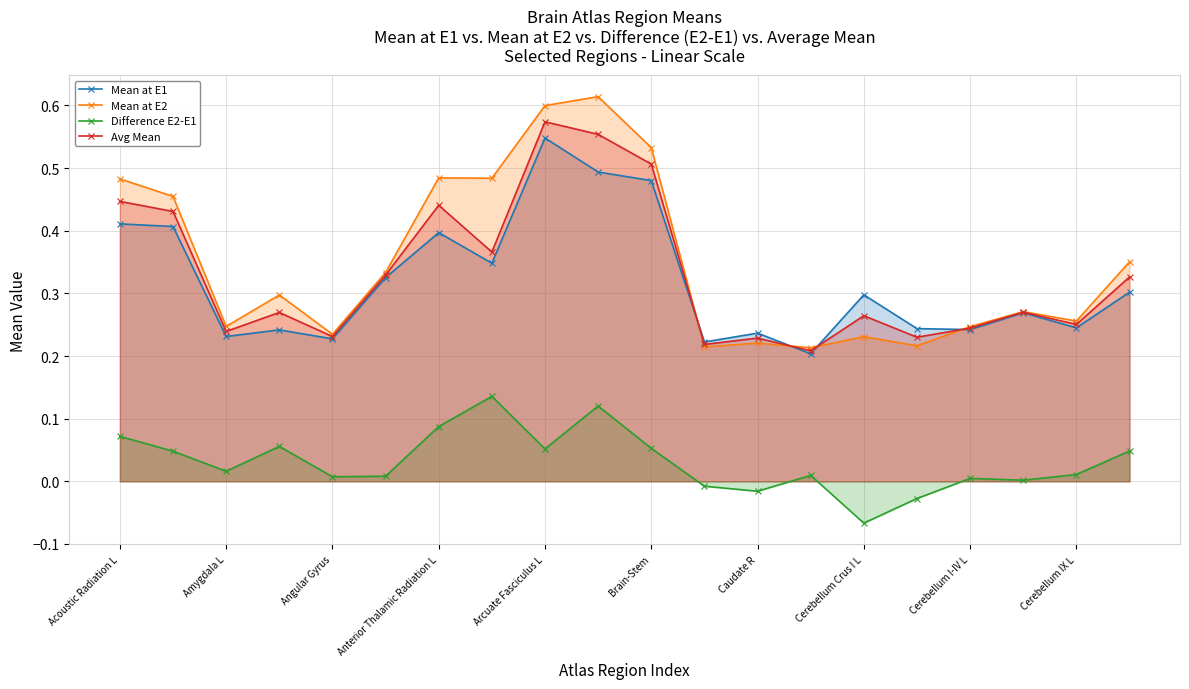

What is the value of the Avg Mean point at the 14th from the left?

0.2